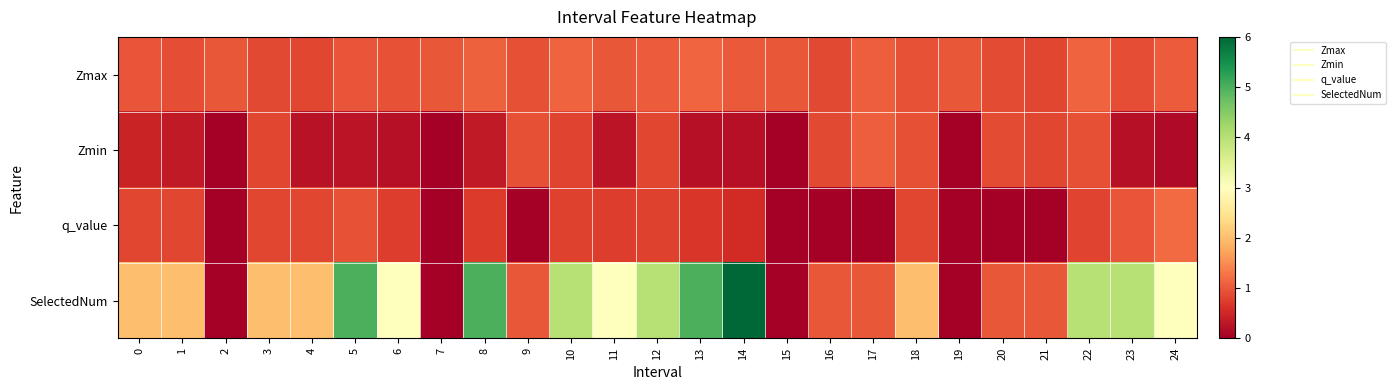

What is the total value across all series at 12?

6.7